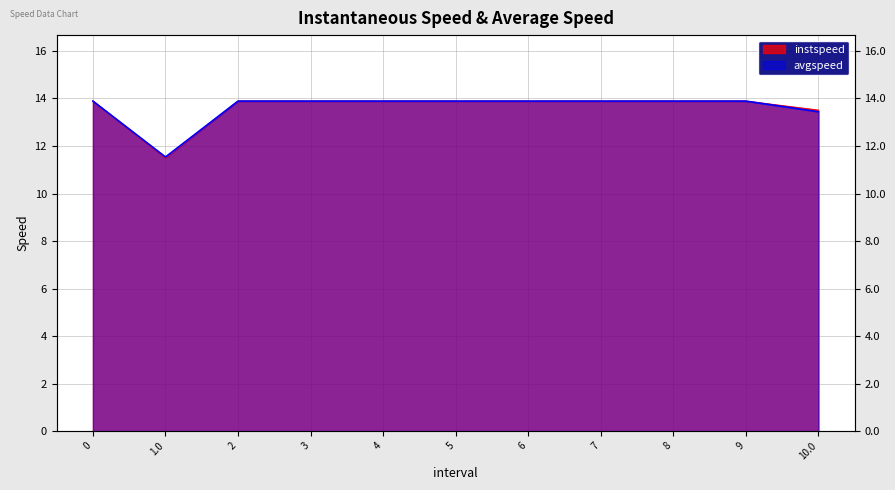

What is the difference between the maximum and second lowest values in the avgspeed series?

0.4